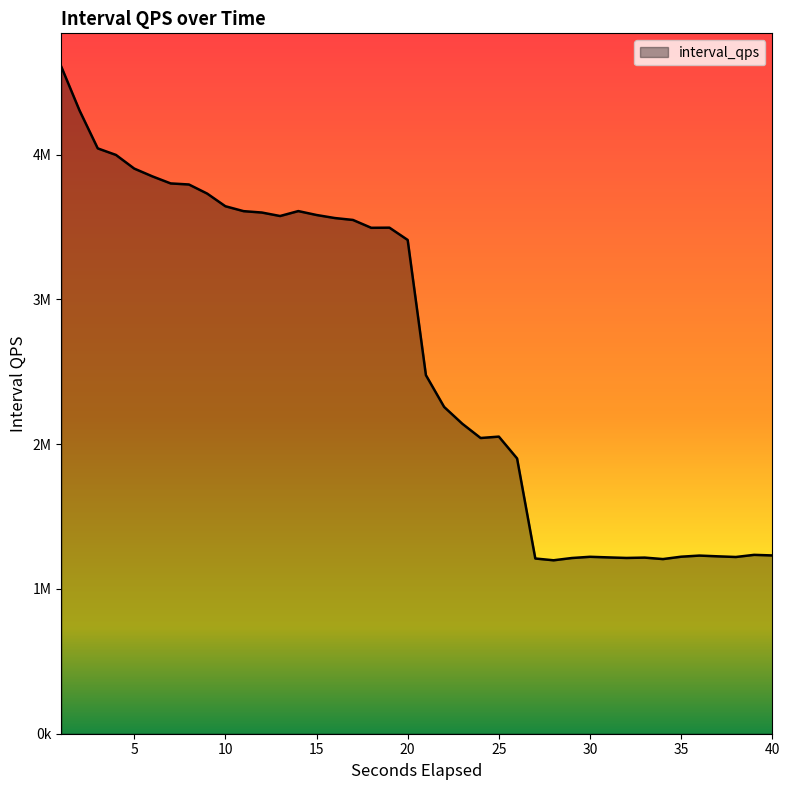

What is the value of the 8th point from the left?

3792912